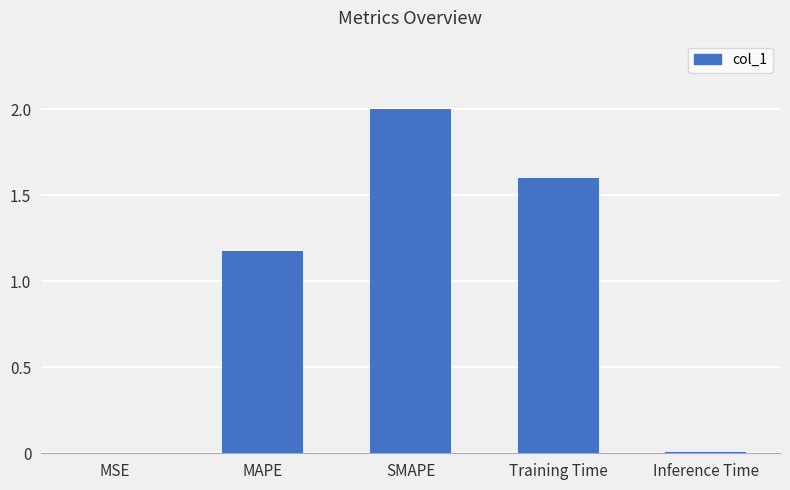

True or false: the data shows 0.0 at Inference Time.

True